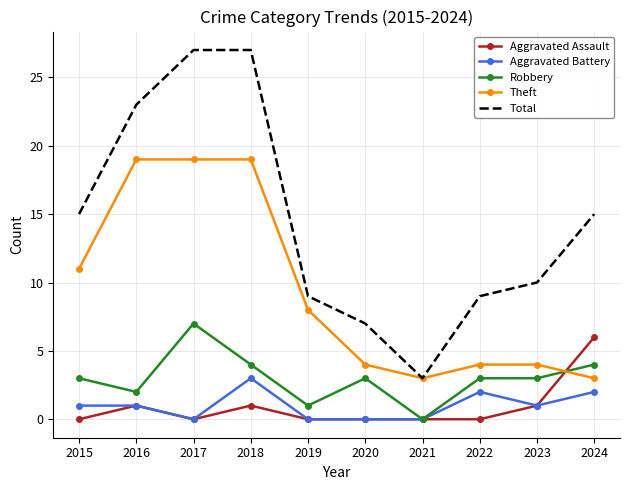

The Theft series shows 4 at 2022. True or false?

True